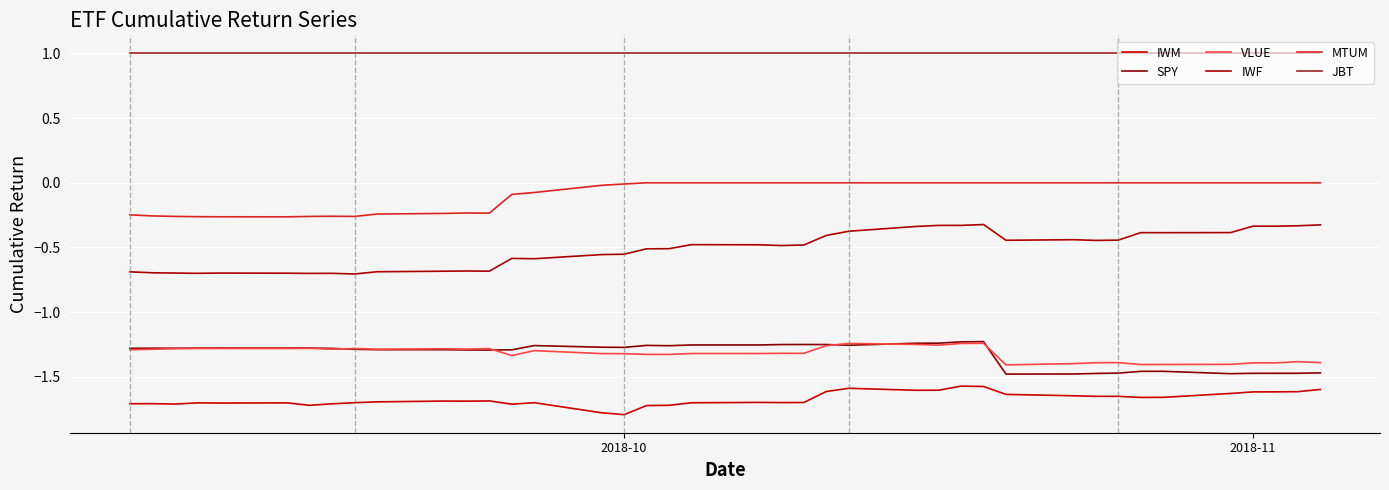

Reading left to right, what are all the values shown in this chart?

IWM: -1.7	-1.7	-1.7	-1.7	-1.7	-1.7	-1.7	-1.7	-1.7	-1.7	-1.7	-1.7	-1.7	-1.7	-1.7	-1.8	-1.8	-1.7	-1.7	-1.7	-1.7	-1.7	-1.7	-1.6	-1.6	-1.6	-1.6	-1.6	-1.6	-1.6	-1.6	-1.7	-1.7	-1.7	-1.7	-1.6	-1.6	-1.6	-1.6	-1.6
SPY: -1.3	-1.3	-1.3	-1.3	-1.3	-1.3	-1.3	-1.3	-1.3	-1.3	-1.3	-1.3	-1.3	-1.3	-1.3	-1.3	-1.3	-1.3	-1.3	-1.3	-1.3	-1.3	-1.2	-1.2	-1.3	-1.2	-1.2	-1.2	-1.2	-1.5	-1.5	-1.5	-1.5	-1.5	-1.5	-1.5	-1.5	-1.5	-1.5	-1.5
VLUE: -1.3	-1.3	-1.3	-1.3	-1.3	-1.3	-1.3	-1.3	-1.3	-1.3	-1.3	-1.3	-1.3	-1.3	-1.3	-1.3	-1.3	-1.3	-1.3	-1.3	-1.3	-1.3	-1.3	-1.3	-1.2	-1.2	-1.3	-1.2	-1.2	-1.4	-1.4	-1.4	-1.4	-1.4	-1.4	-1.4	-1.4	-1.4	-1.4	-1.4
IWF: -0.7	-0.7	-0.7	-0.7	-0.7	-0.7	-0.7	-0.7	-0.7	-0.7	-0.7	-0.7	-0.7	-0.6	-0.6	-0.6	-0.6	-0.5	-0.5	-0.5	-0.5	-0.5	-0.5	-0.4	-0.4	-0.3	-0.3	-0.3	-0.3	-0.4	-0.4	-0.4	-0.4	-0.4	-0.4	-0.4	-0.3	-0.3	-0.3	-0.3
MTUM: -0.2	-0.3	-0.3	-0.3	-0.3	-0.3	-0.3	-0.3	-0.3	-0.2	-0.2	-0.2	-0.2	-0.1	-0.1	-0.0	-0.0	-0.0	-0.0	-0.0	-0.0	-0.0	-0.0	-0.0	-0.0	-0.0	-0.0	-0.0	-0.0	-0.0	-0.0	-0.0	-0.0	-0.0	-0.0	-0.0	-0.0	-0.0	-0.0	-0.0
JBT: 1.0	1.0	1.0	1.0	1.0	1.0	1.0	1.0	1.0	1.0	1.0	1.0	1.0	1.0	1.0	1.0	1.0	1.0	1.0	1.0	1.0	1.0	1.0	1.0	1.0	1.0	1.0	1.0	1.0	1.0	1.0	1.0	1.0	1.0	1.0	1.0	1.0	1.0	1.0	1.0